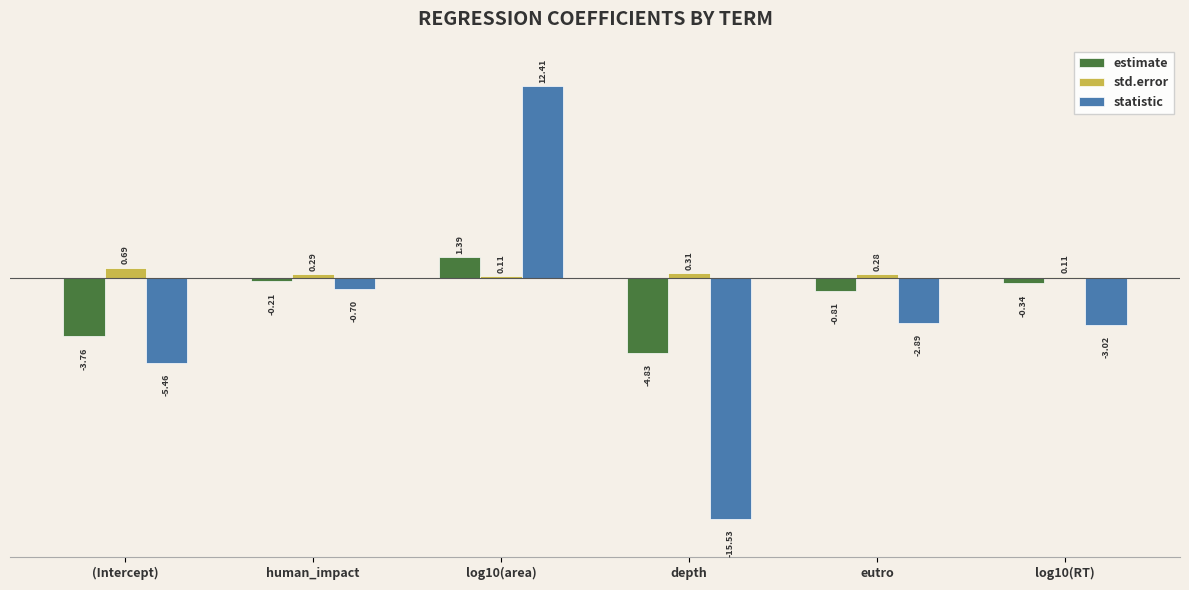

What is the difference between the maximum and minimum values in the estimate series?

6.2